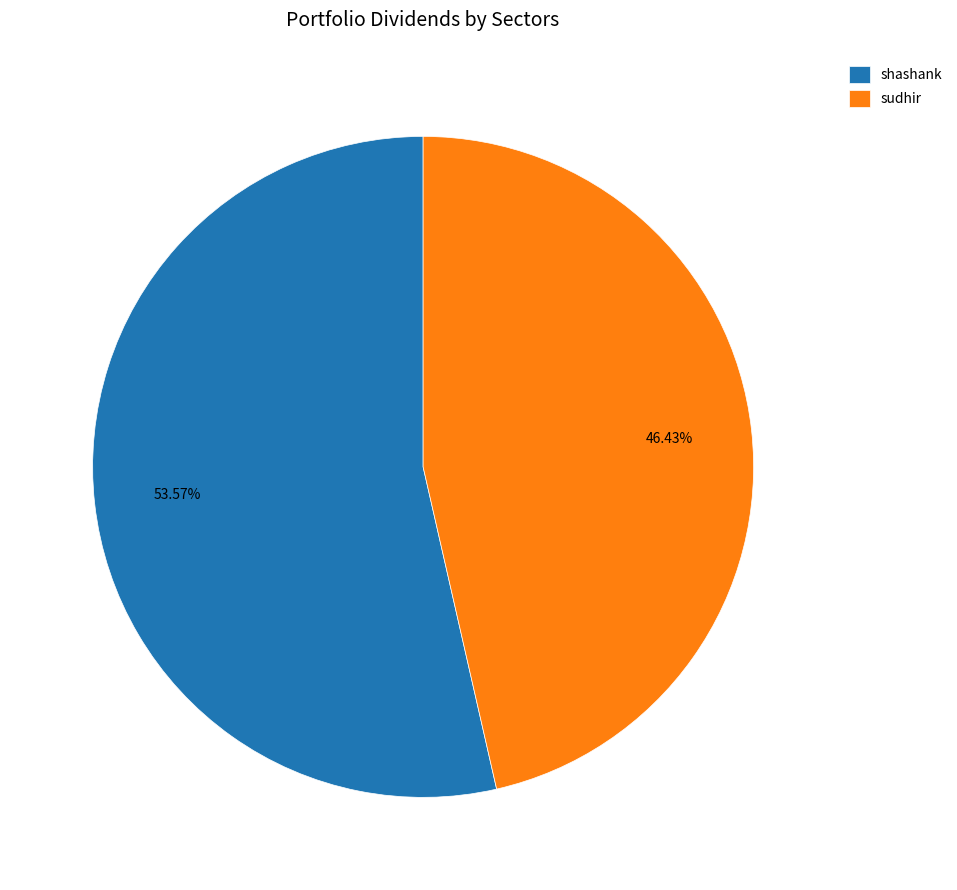

To the nearest percent, what percentage of the pie is sudhir?

46%